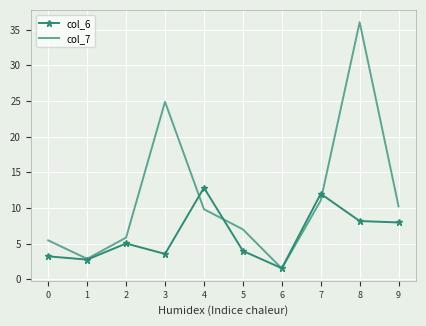

At which category is the sum across all series the highest?

8